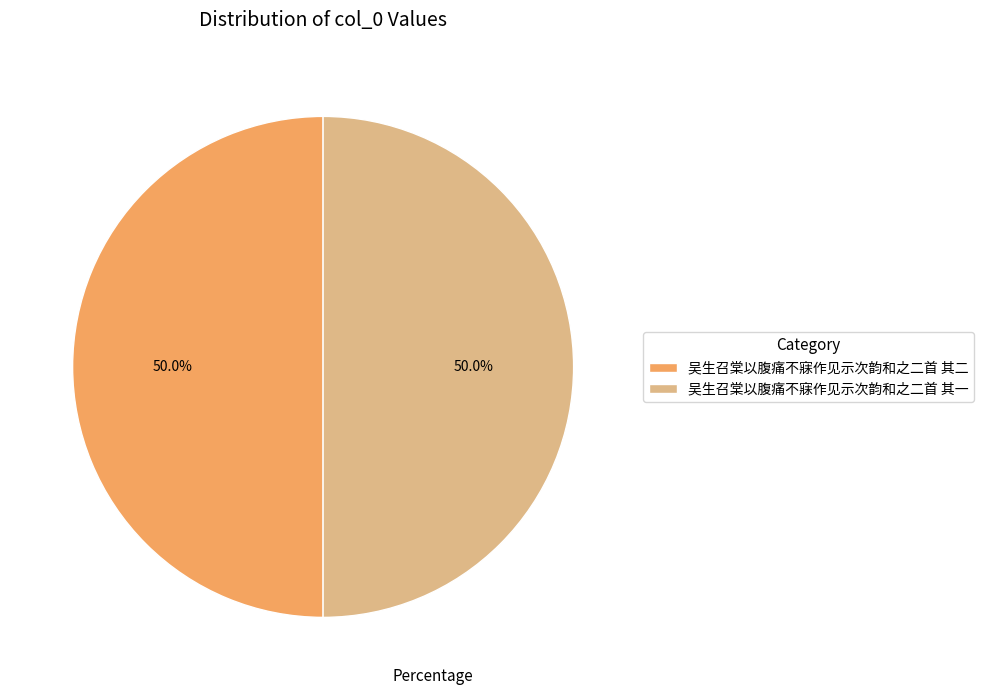

Is it true that 吴生召棠以腹痛不寐作见示次韵和之二首 其一 is 43% of the pie?

False